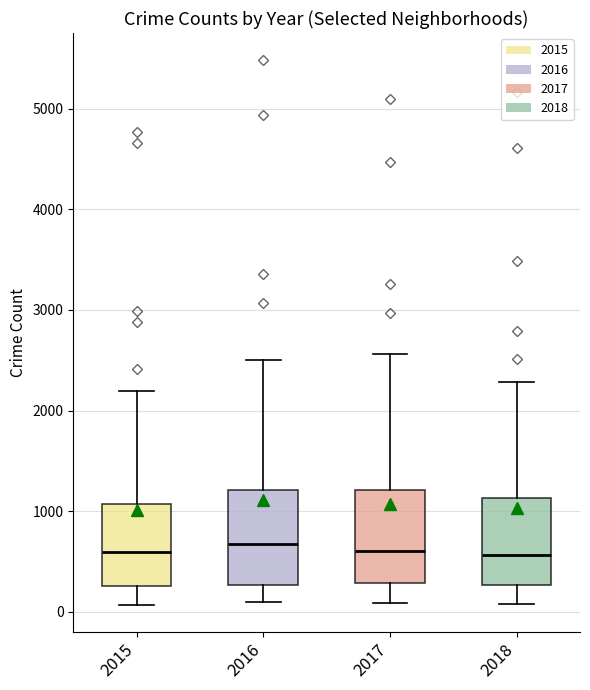

Reading left to right, transcribe this box plot: for each box, give where its median line is, the range the box spans, and where its two whiskers end, as read against the y-axis. The values are not printed on the chart, so give them approximately, as read against the axis.

2015: median 600, box 300 to 1100, whiskers 100 to 2200
2016: median 700, box 300 to 1200, whiskers 100 to 2500
2017: median 600, box 300 to 1200, whiskers 100 to 2600
2018: median 600, box 300 to 1100, whiskers 100 to 2300